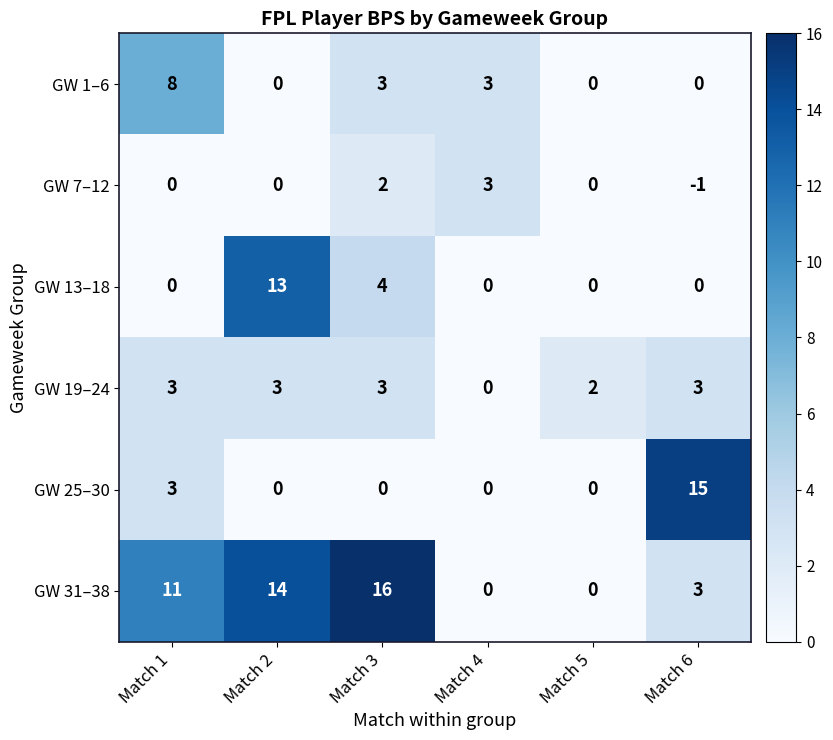

How many positive values does the GW 31–38 series have?

4